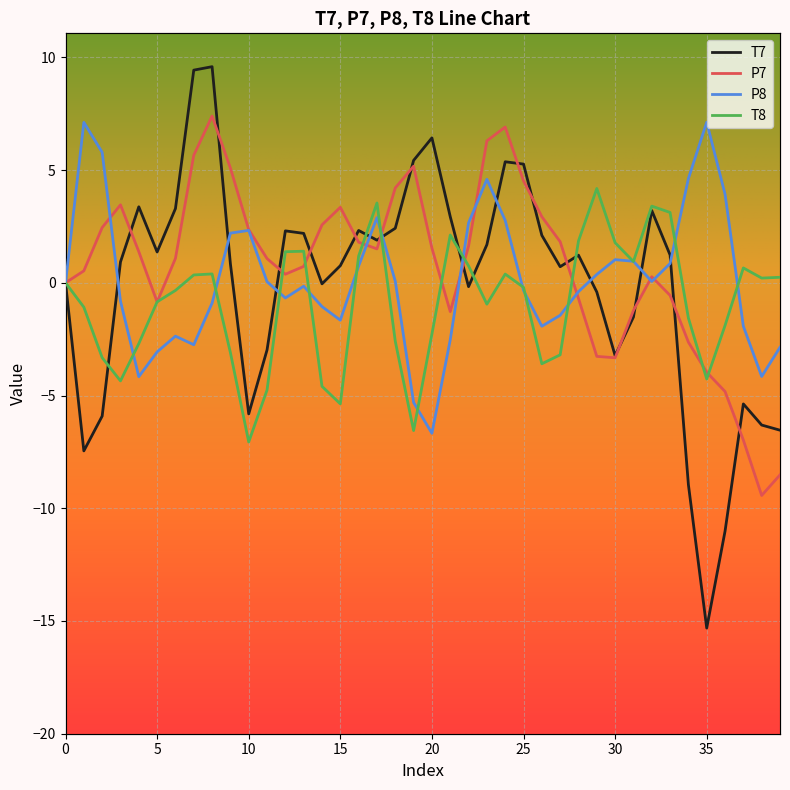

What are all the series names shown in the legend?

T7, P7, P8, T8